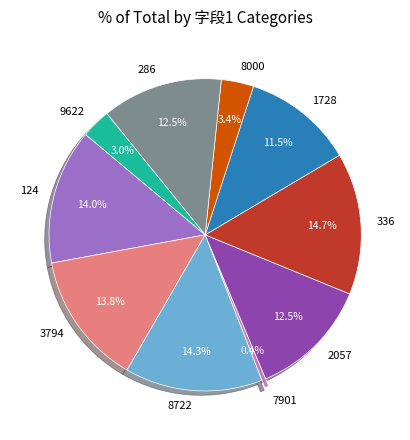

True or false: 2057 accounts for 23% of the total.

False